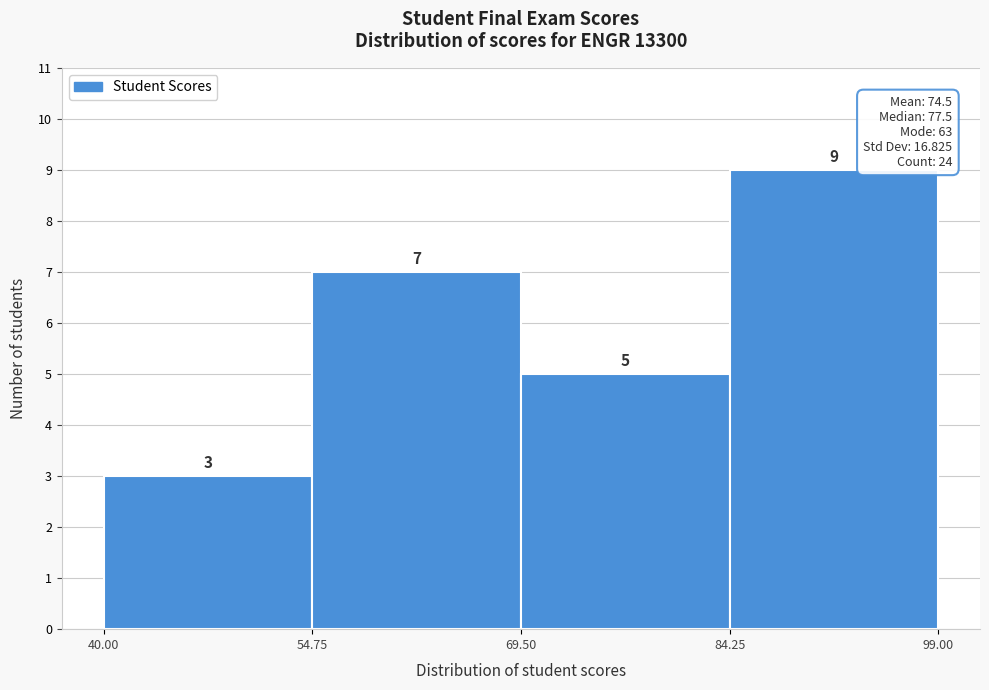

What is the height of the bar covering 69.50 to 84.25 on the x-axis?

5